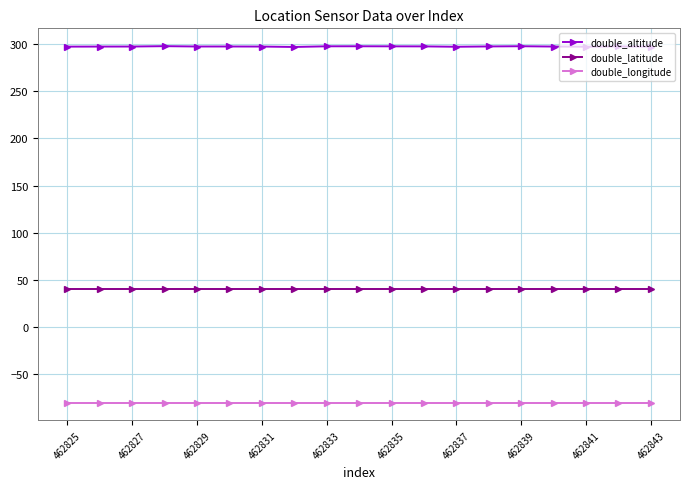

What is the value of the double_longitude point at the 6th from the left?

-80.3